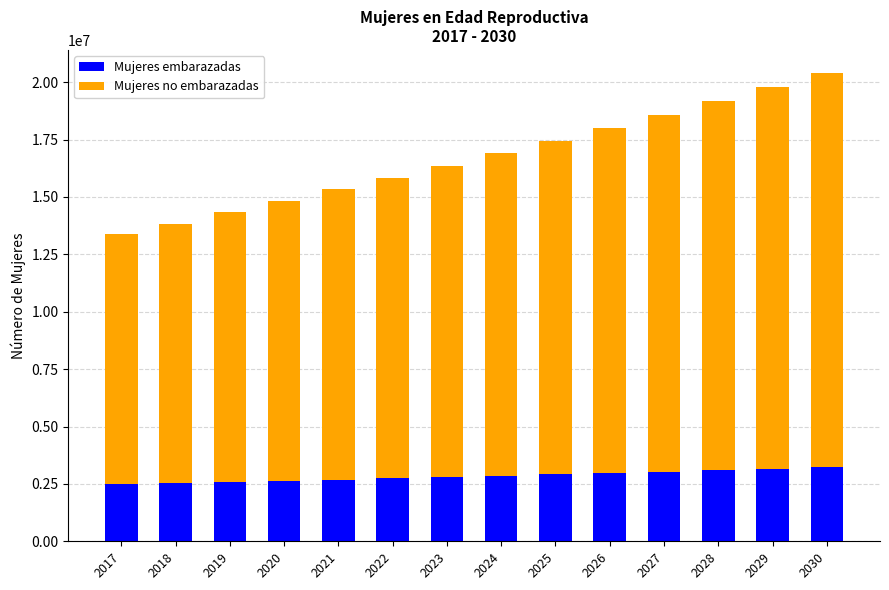

What is the difference between the maximum and second lowest values in the Mujeres embarazadas series?

693699.8